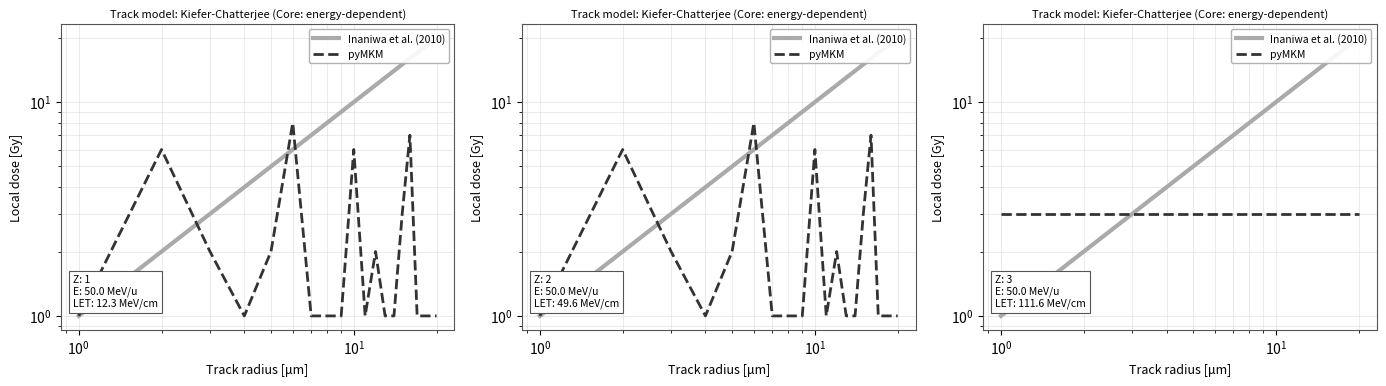

Which series has the largest total across all categories?

Inaniwa et al. (2010)